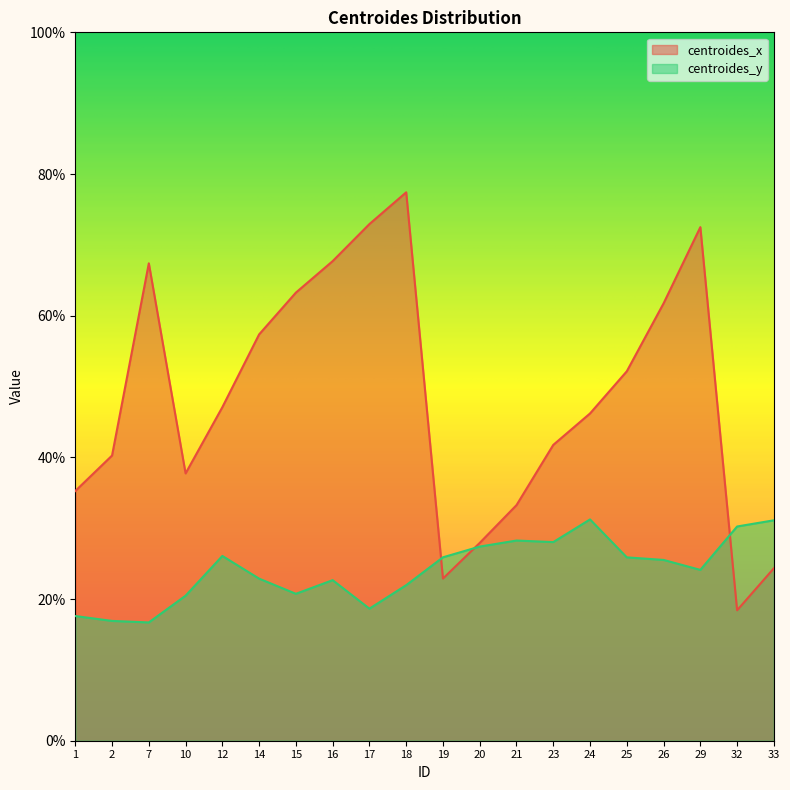

Read the centroides_x value at 29.

72.5